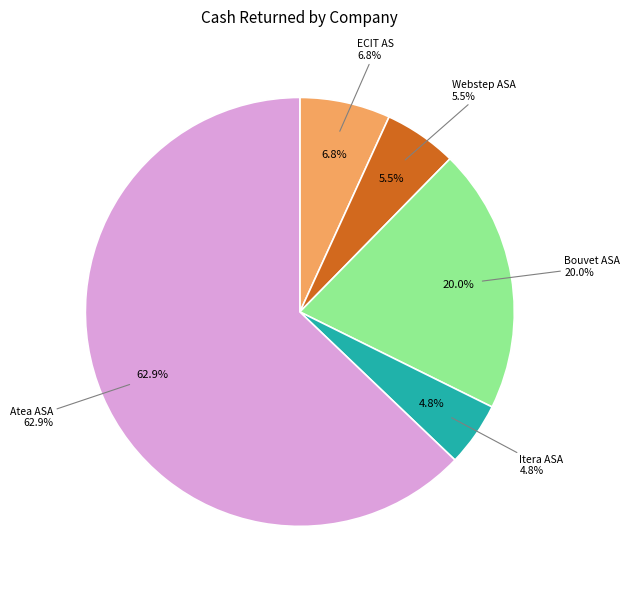

Between ECIT AS and Webstep ASA, which is larger?

ECIT AS